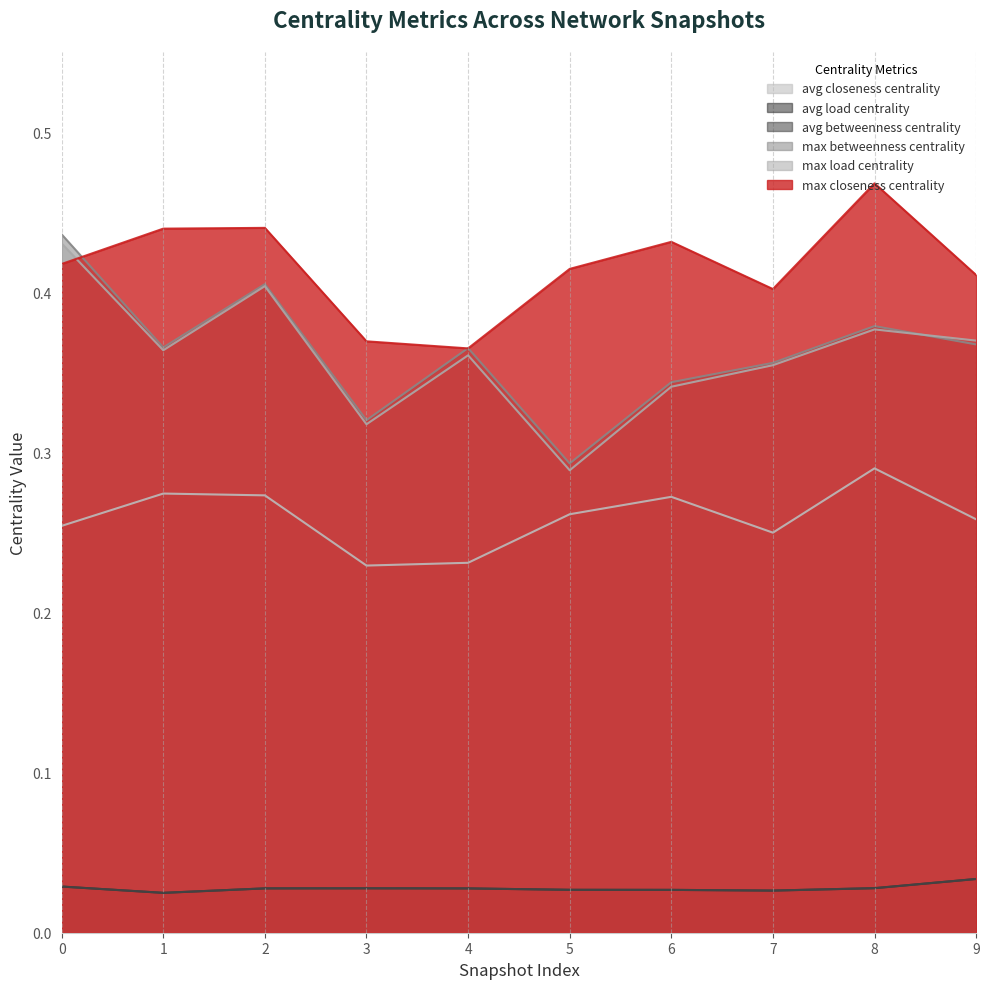

Which category has the lowest value in the avg_betweenness_centrality series?

1